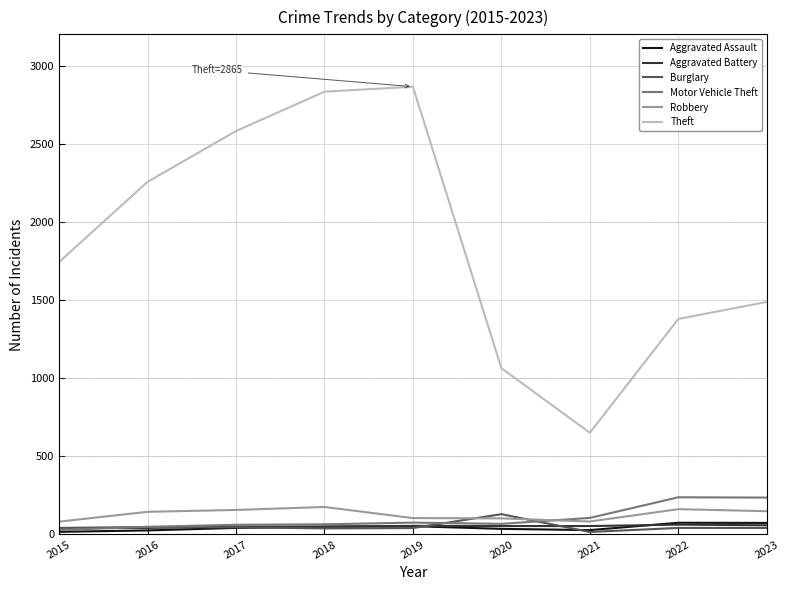

The Motor Vehicle Theft series shows 238 at 2022. True or false?

True